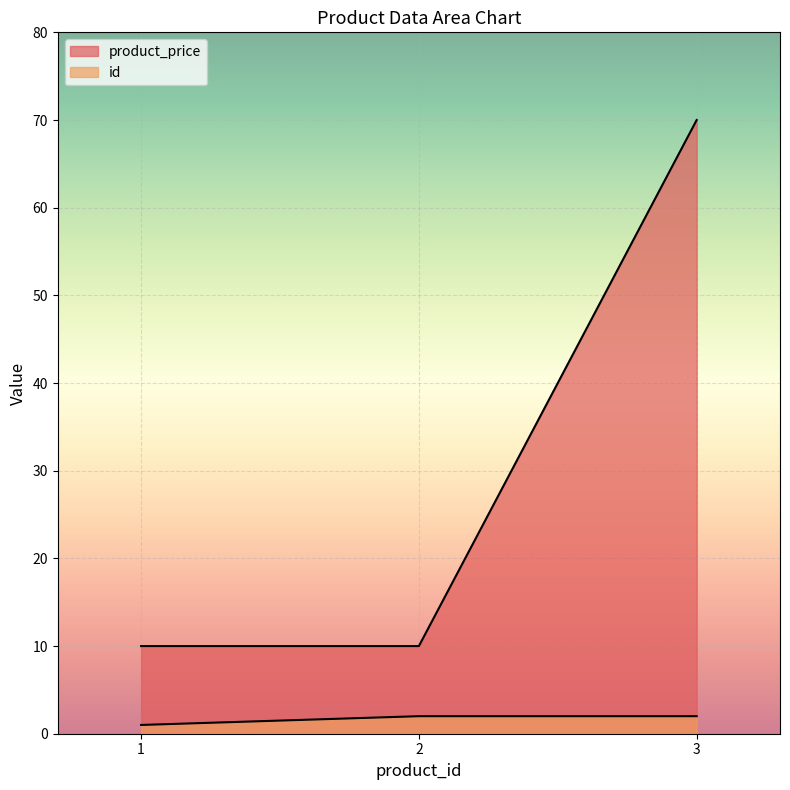

What are all the series names shown in the legend?

product_price, id